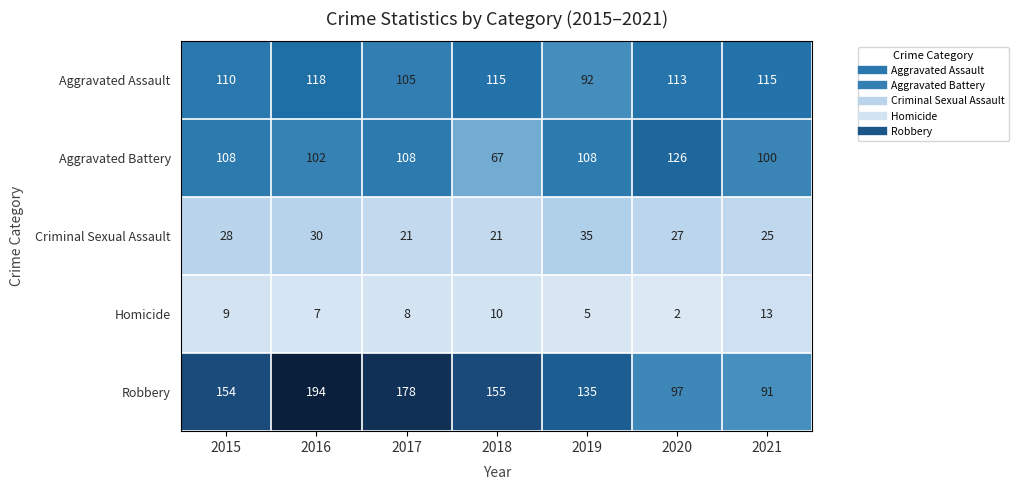

How many series are shown in this chart?

5